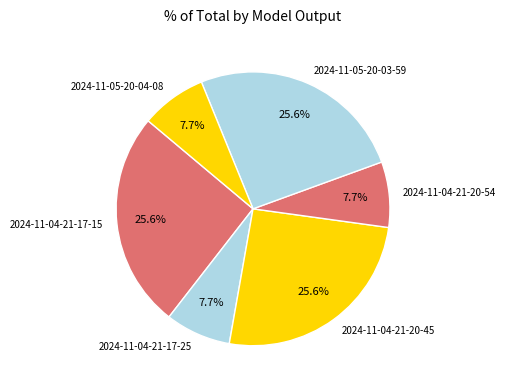

Is 2024-11-04-21-17-15 the majority of the pie?

No